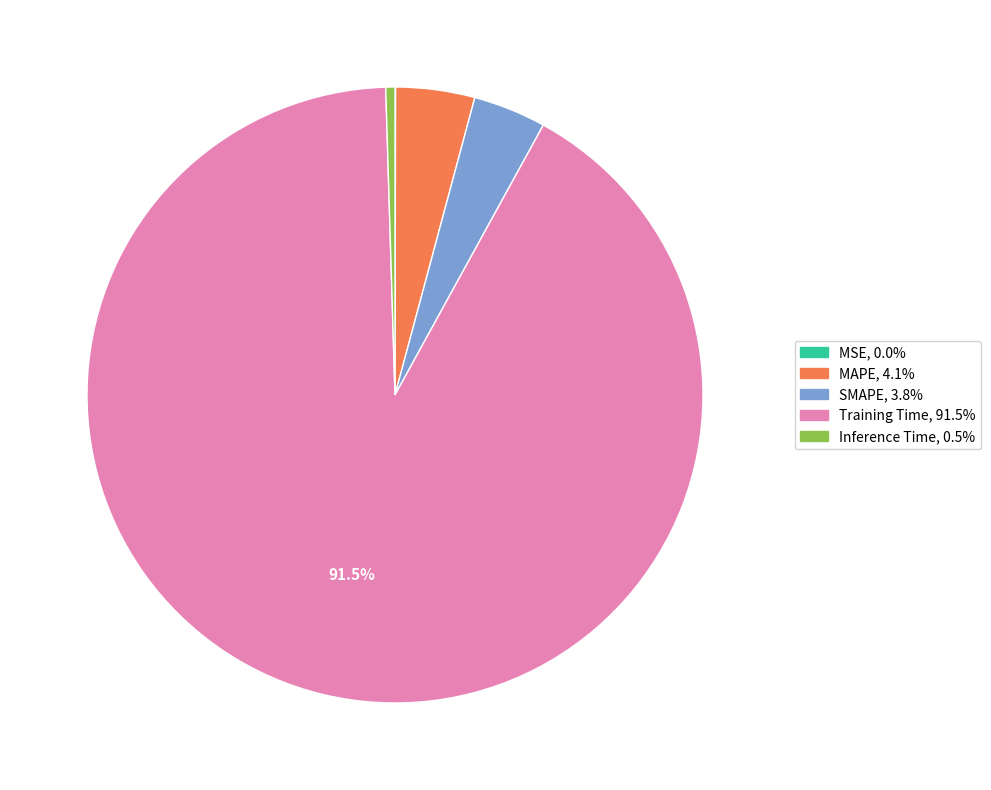

True or false: Inference Time accounts for 0% of the total.

True